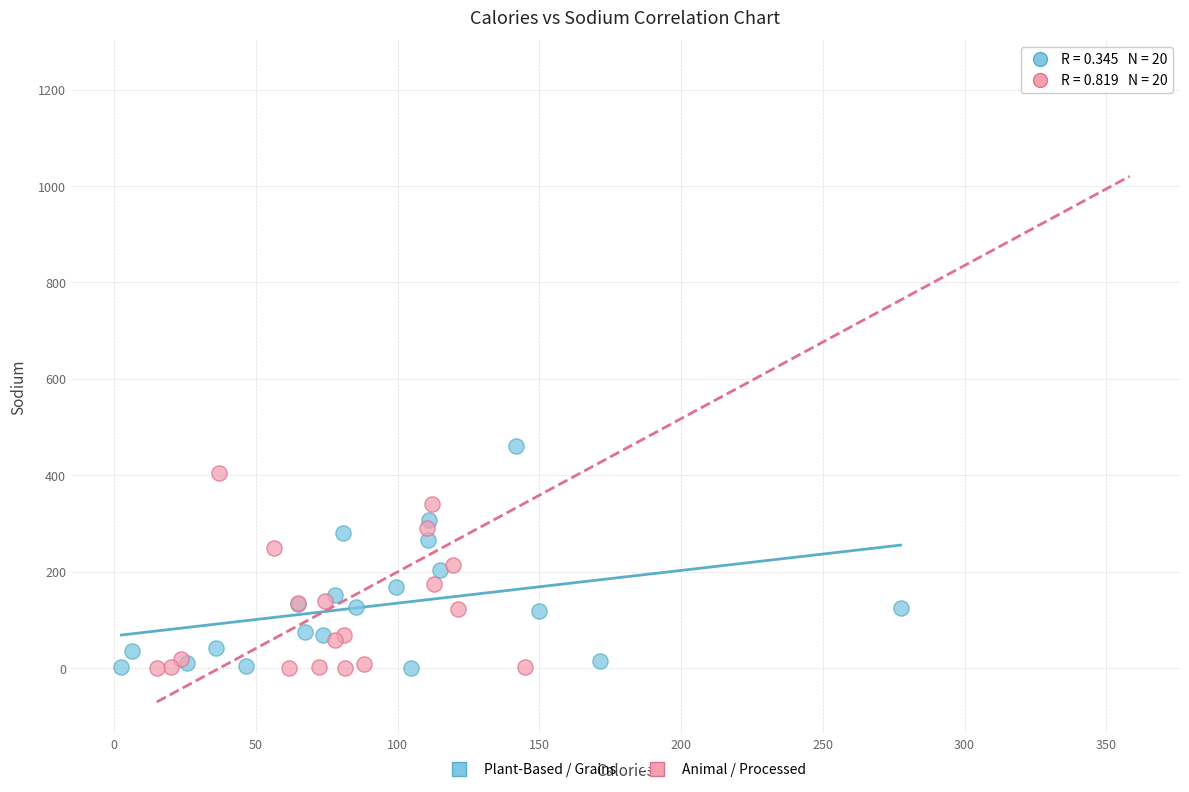

Which series has the widest spread of Y values?

Animal / Processed